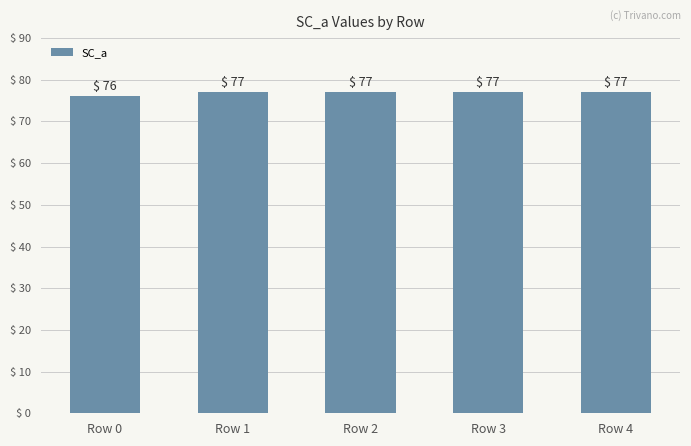

What is the ratio of the value at Row 1 to the value at Row 3?

1.0